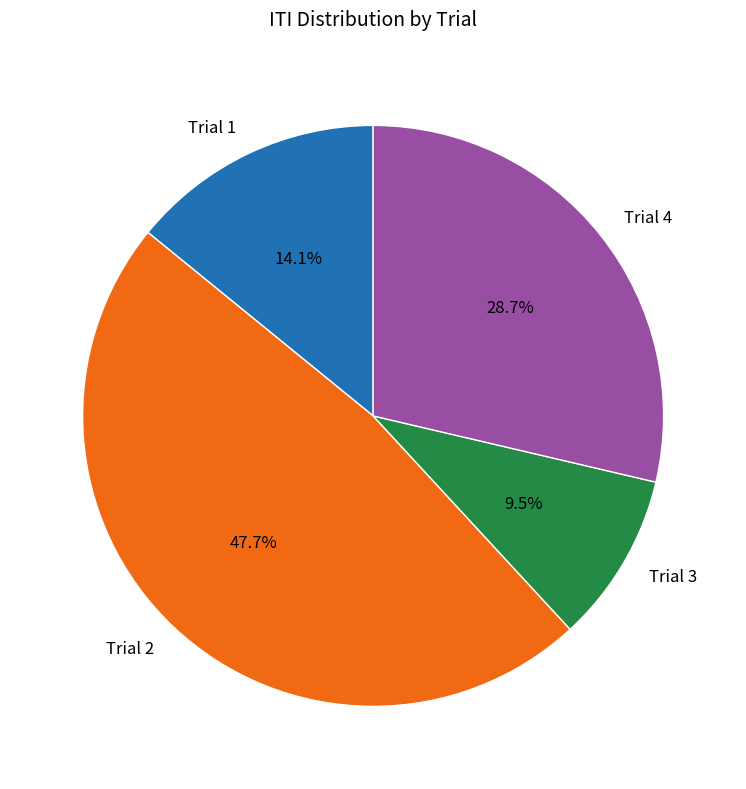

To the nearest percent, what percentage of the pie is Trial 2?

48%